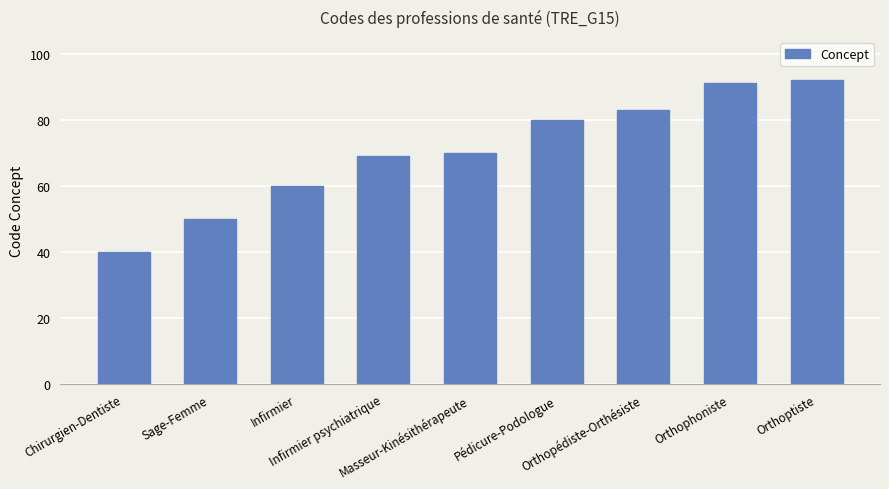

Rank the categories by value from highest to lowest.

Orthoptiste, Orthophoniste, Orthopédiste-Orthésiste, Pédicure-Podologue, Masseur-Kinésithérapeute, Infirmier psychiatrique, Infirmier, Sage-Femme, Chirurgien-Dentiste